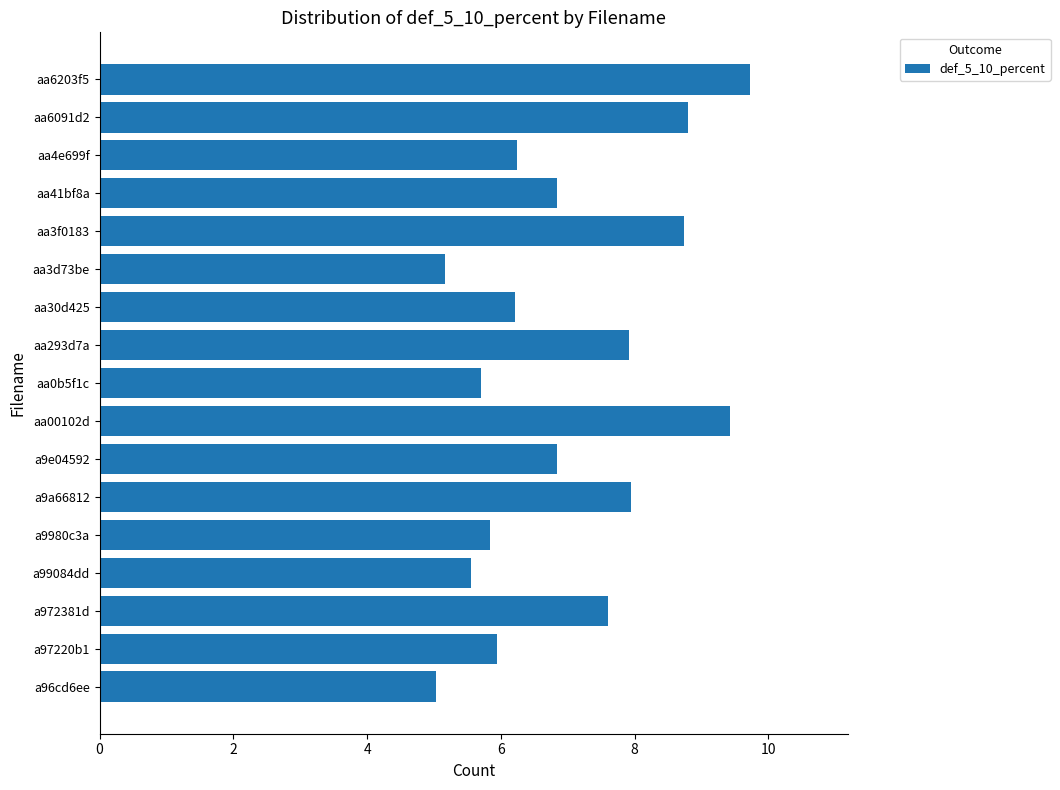

Reading bottom to top, list all the values displayed in this chart.

5.0	5.9	7.6	5.6	5.8	7.9	6.8	9.4	5.7	7.9	6.2	5.2	8.7	6.8	6.2	8.8	9.7